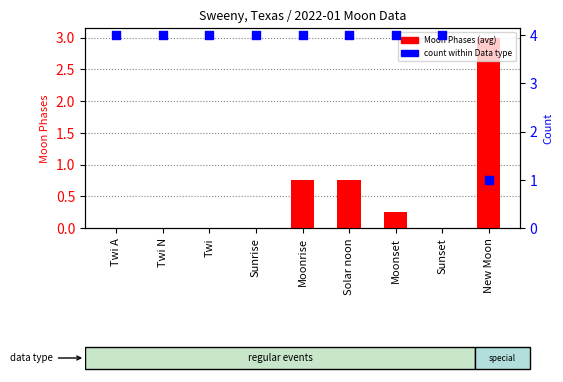

Is the value of Moon Phases (avg) at Sunset greater than the value of count within Data type at Sunrise?

No